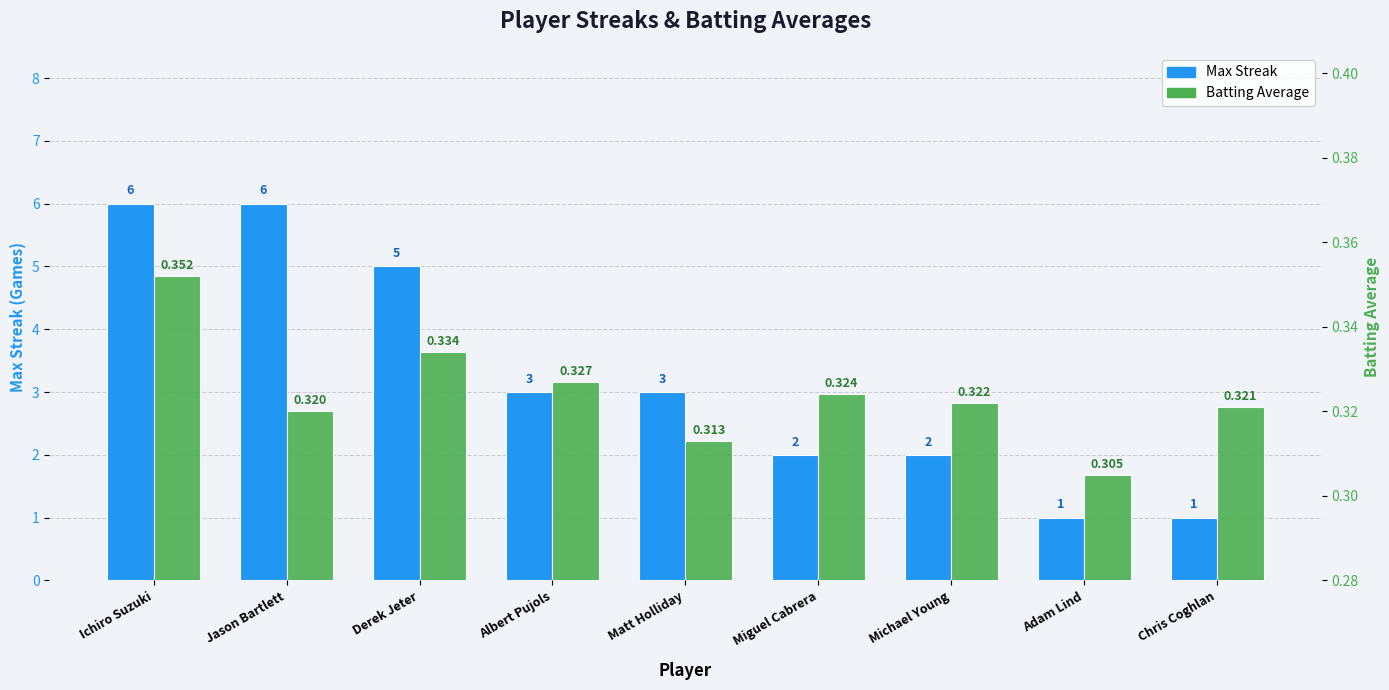

What is the difference between the highest and lowest values at Jason Bartlett?

5.7